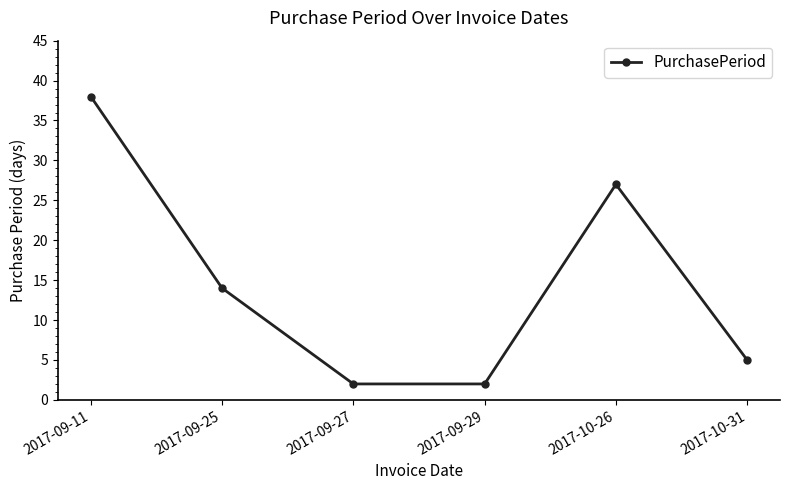

Reading left to right, what are all the values shown in this chart?

38	14	2	2	27	5